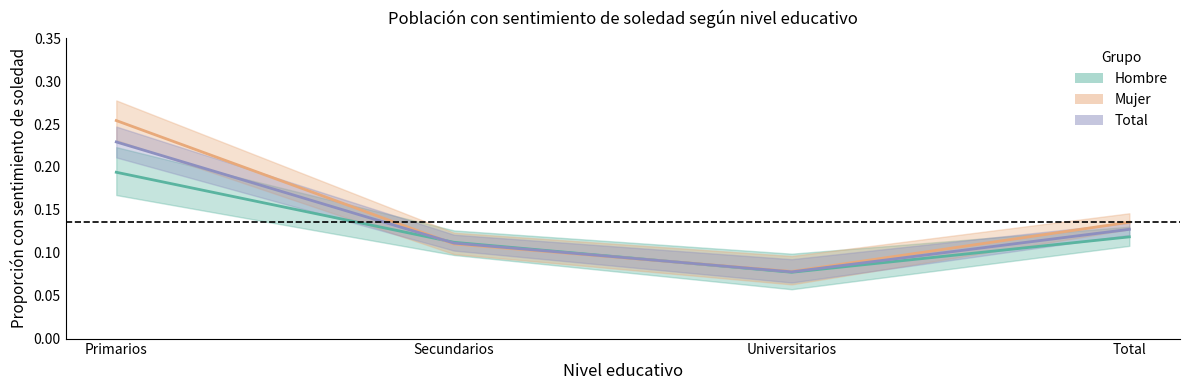

Count the Mujer values in the range 0 to 1.

4